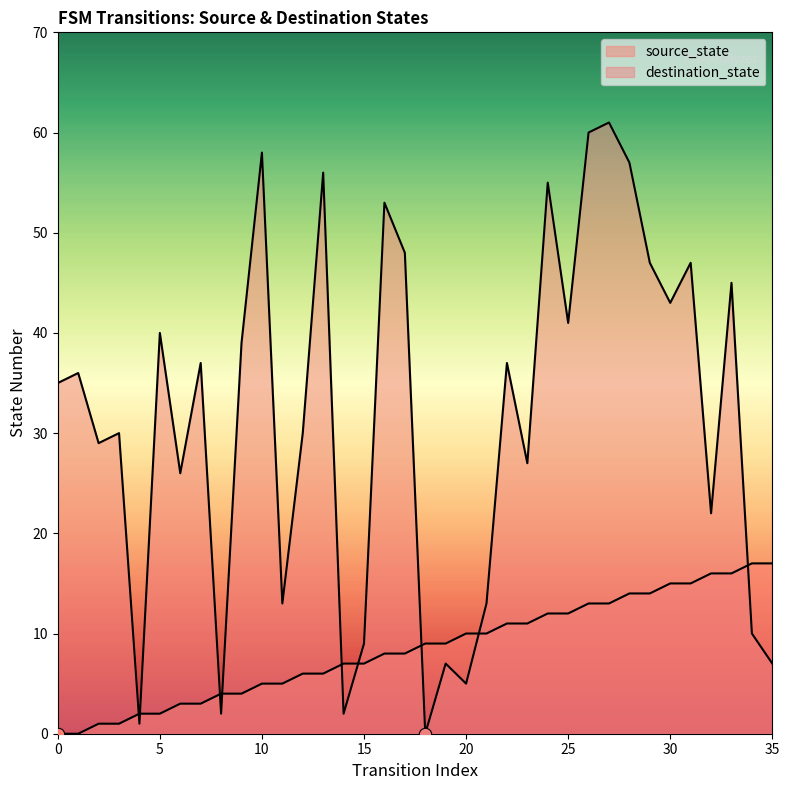

What is the total value across all series at 24?

67